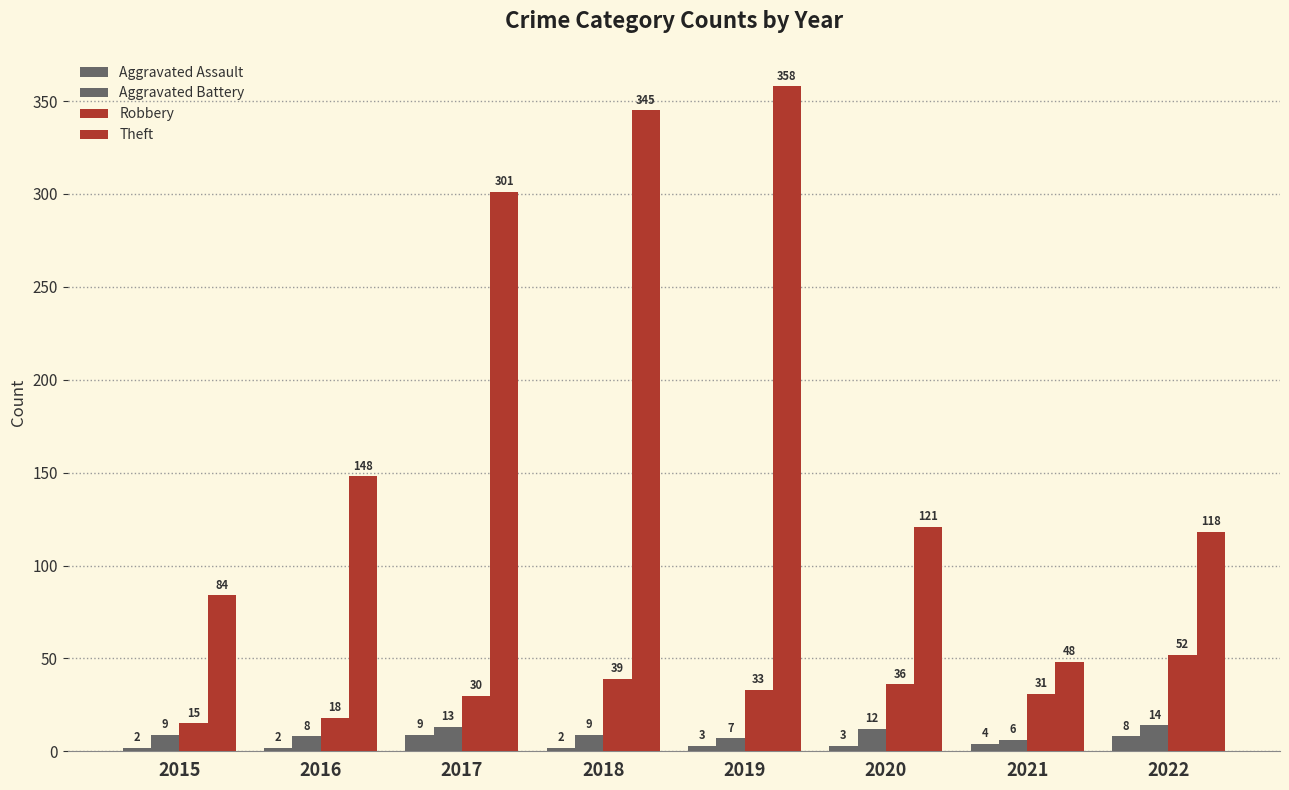

What is the difference between the maximum and minimum values in the Theft series?

310